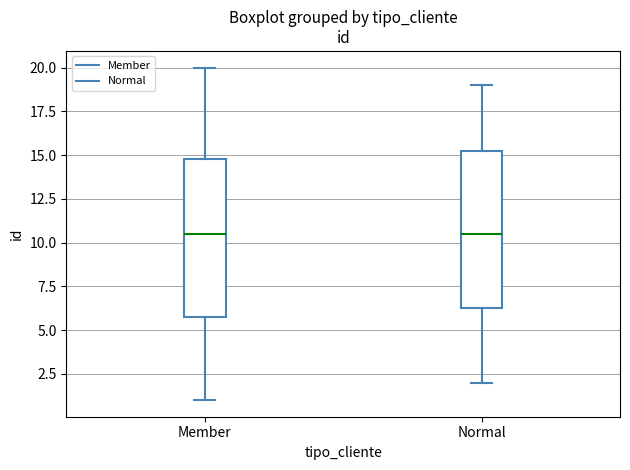

Reading left to right, transcribe this box plot: for each box, give where its median line is, the range the box spans, and where its two whiskers end, as read against the y-axis. The values are not printed on the chart, so give them approximately, as read against the axis.

Member: median 10.5, box 6.0 to 15.0, whiskers 1.0 to 20.0
Normal: median 10.5, box 6.5 to 15.5, whiskers 2.0 to 19.0